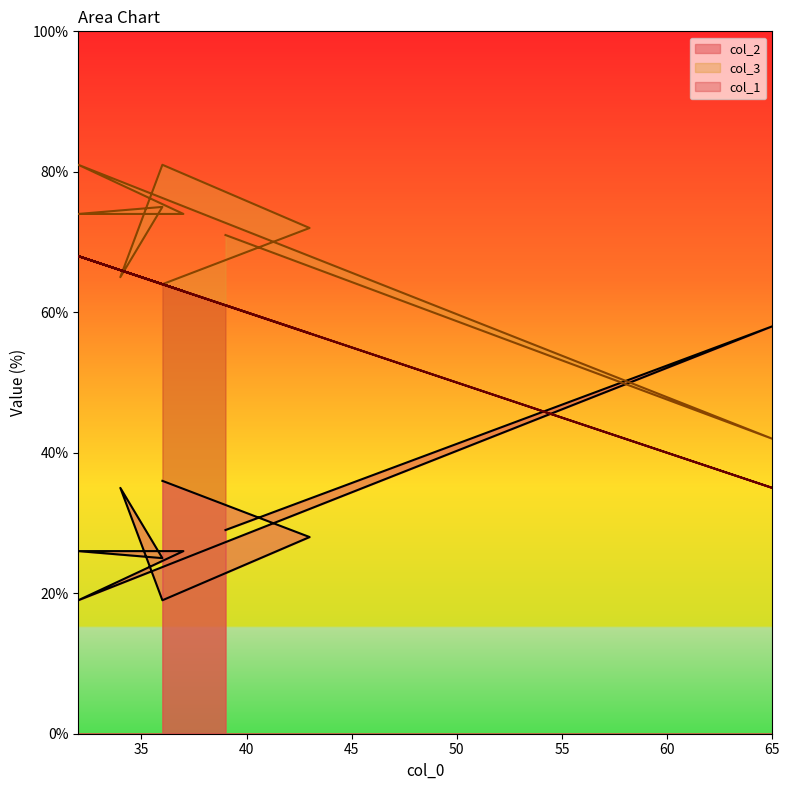

Which series changed the most between 43 and 36?

col_2